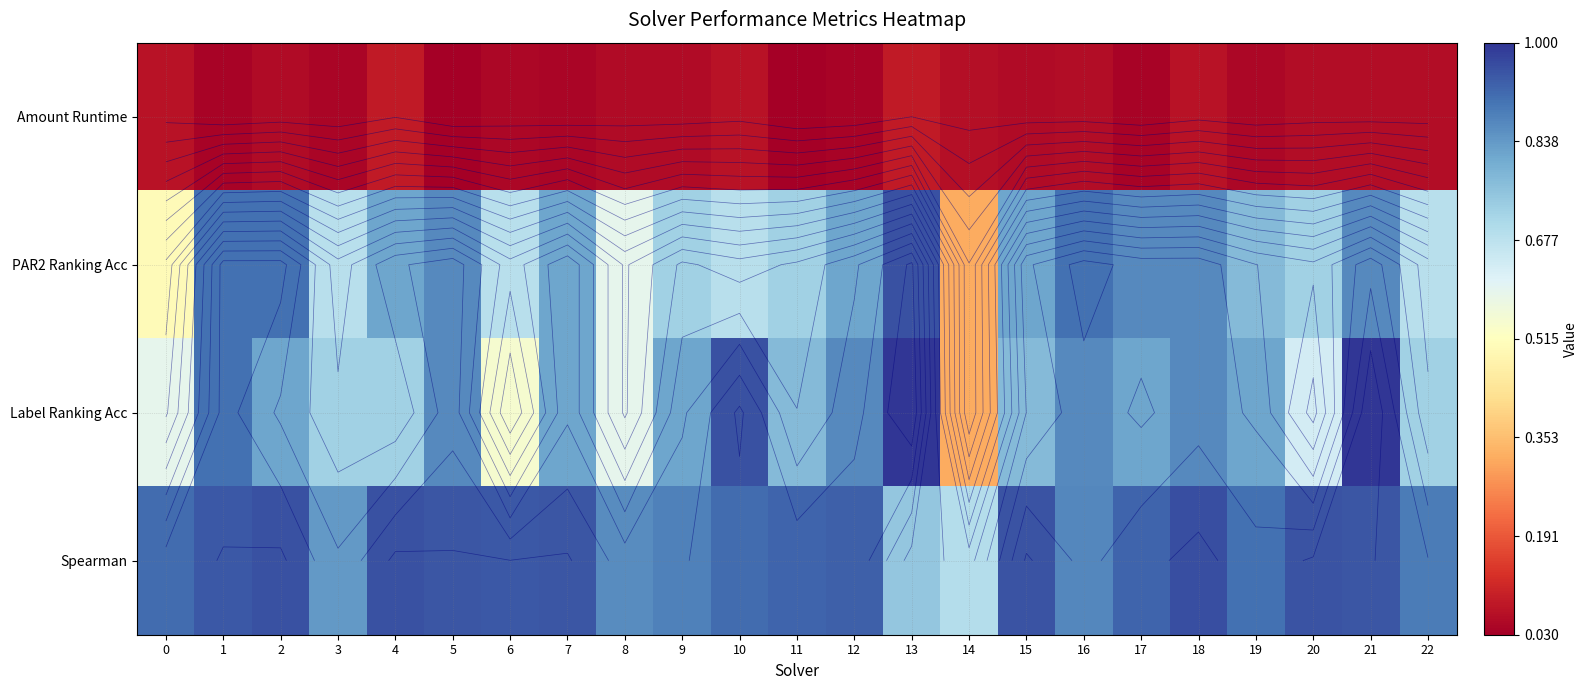

What is the sum of all Amount Runtime values?

1.2